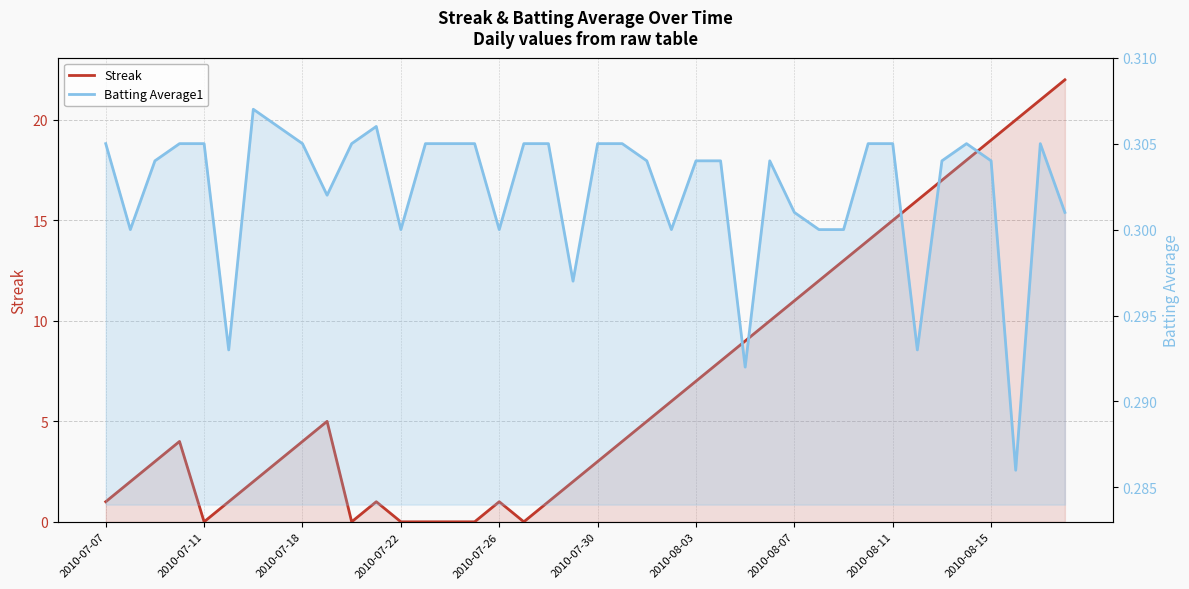

What is the sum of all Streak values?

280.0